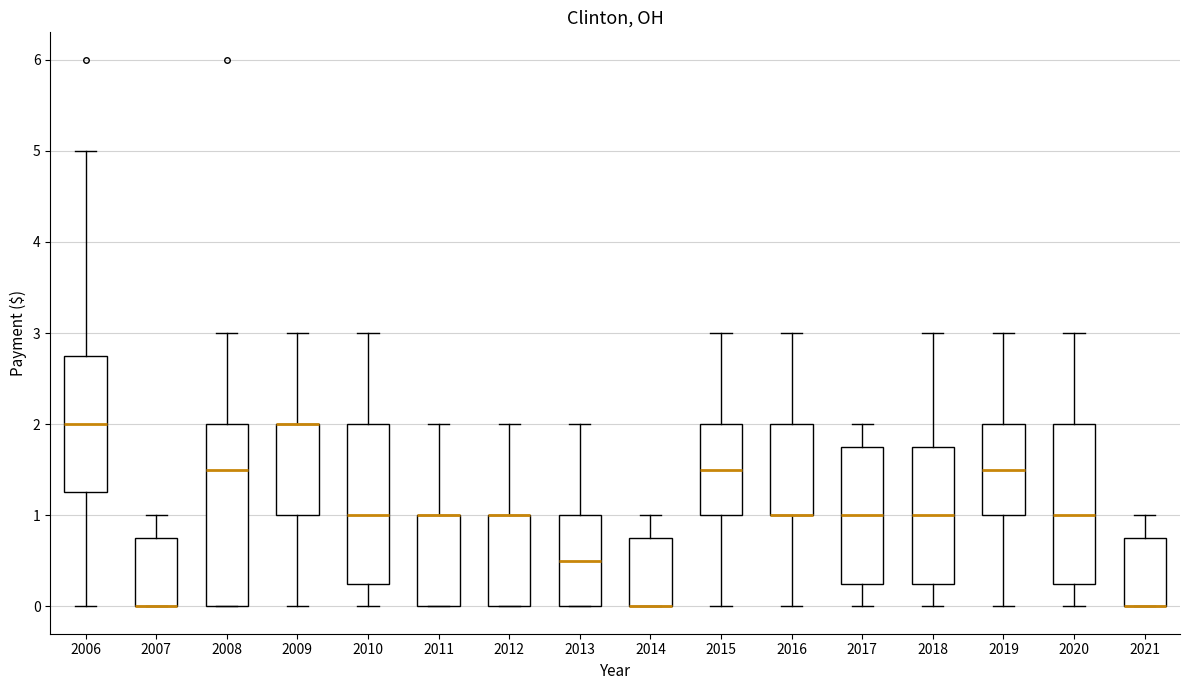

Where is the upper edge of the box at x = 2009 on the y-axis? The values are not printed on the chart, so give them approximately, as read against the axis.

2.0